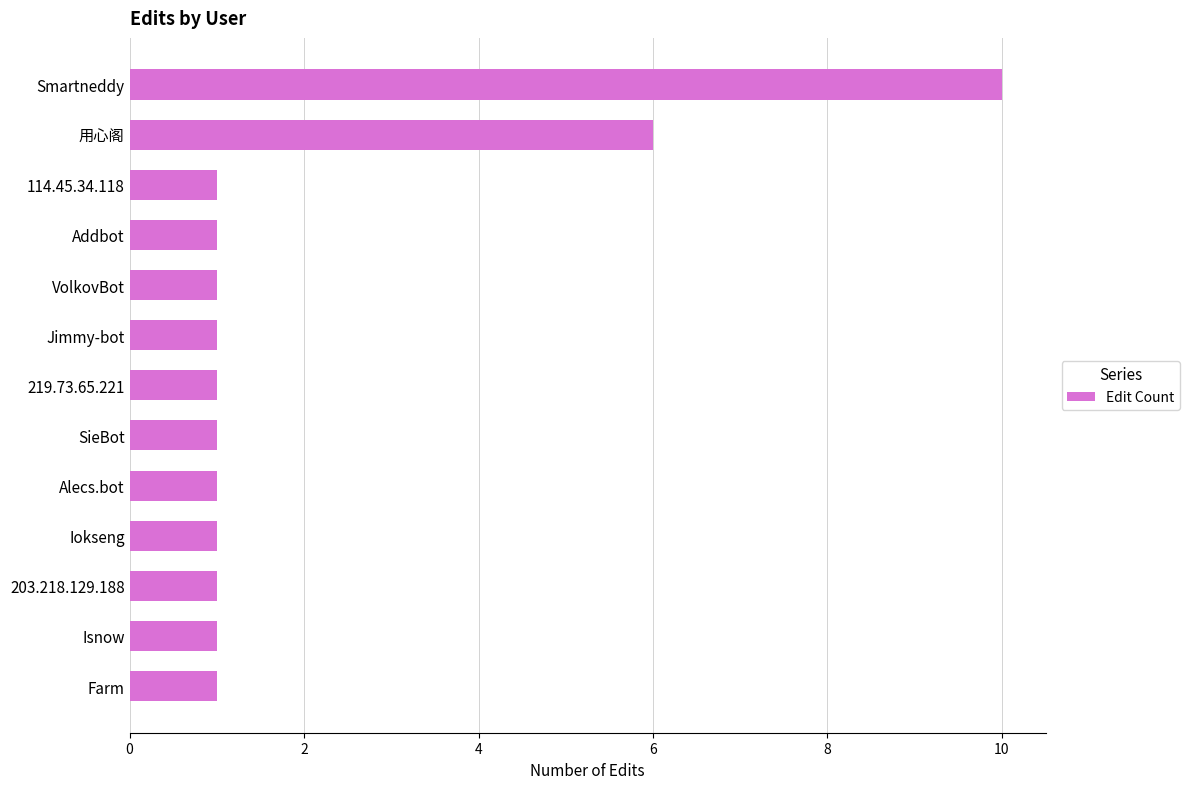

What is the sum of all values?

27